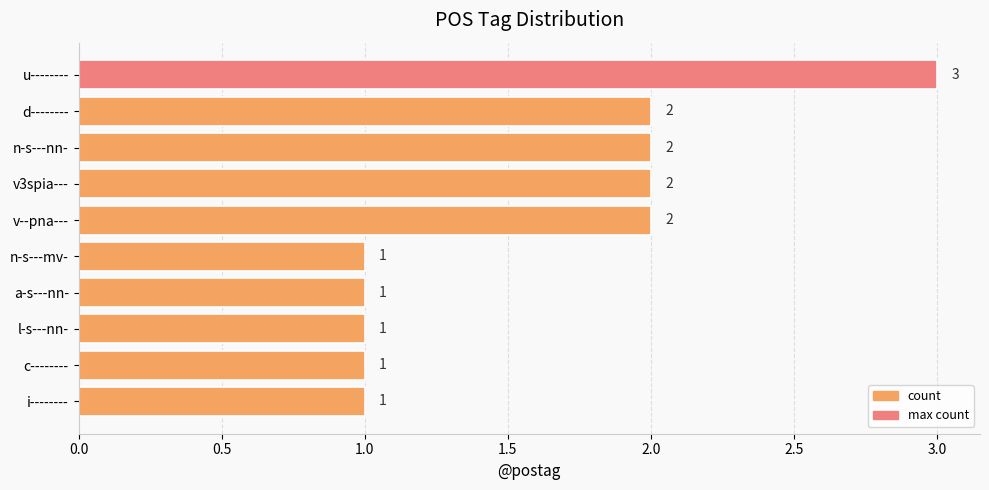

Reading top to bottom, list all the values displayed in this chart.

u--------=3	d--------=2	n-s---nn-=2	v3spia---=2	v--pna---=2	n-s---mv-=1	a-s---nn-=1	l-s---nn-=1	c--------=1	i--------=1